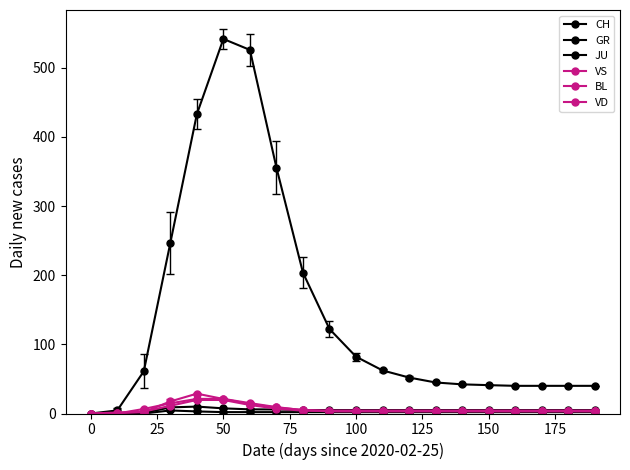

In VS, how many points are higher than both neighbors (excluding endpoints)?

1